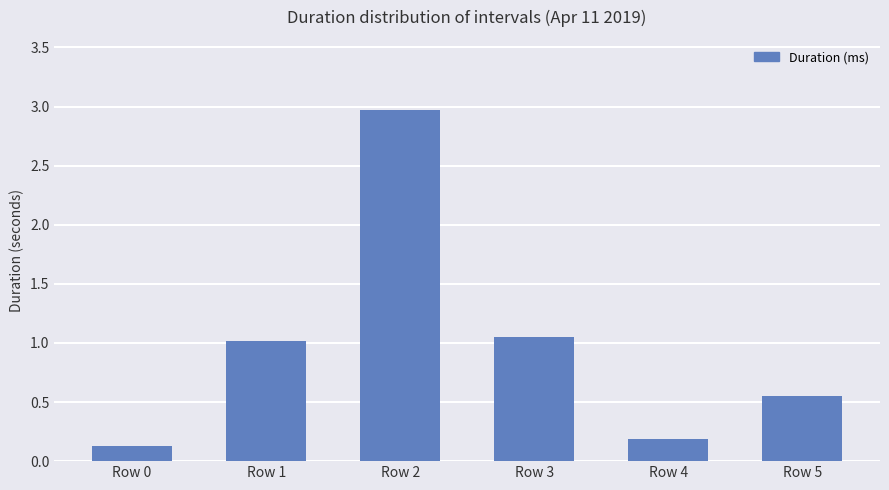

Which label corresponds to the largest value in the chart?

Row 2